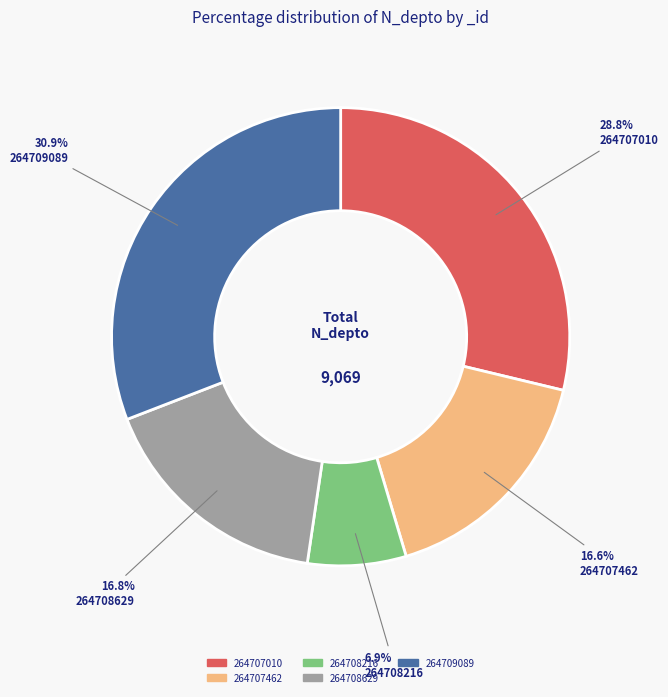

Is the sum of 264709089 and 264707462 greater than half?

No